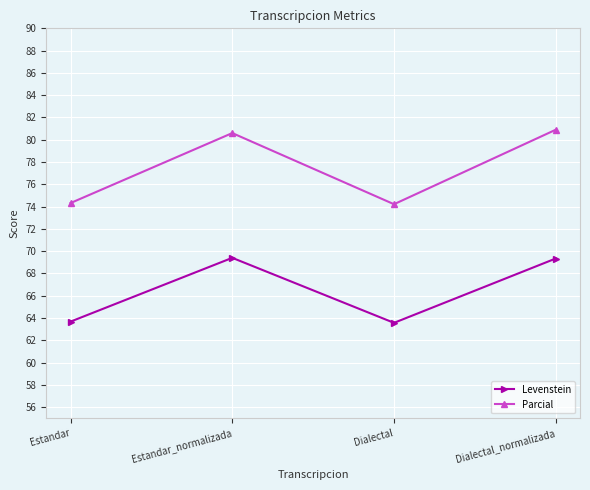

Which series has the widest spread of values?

Parcial